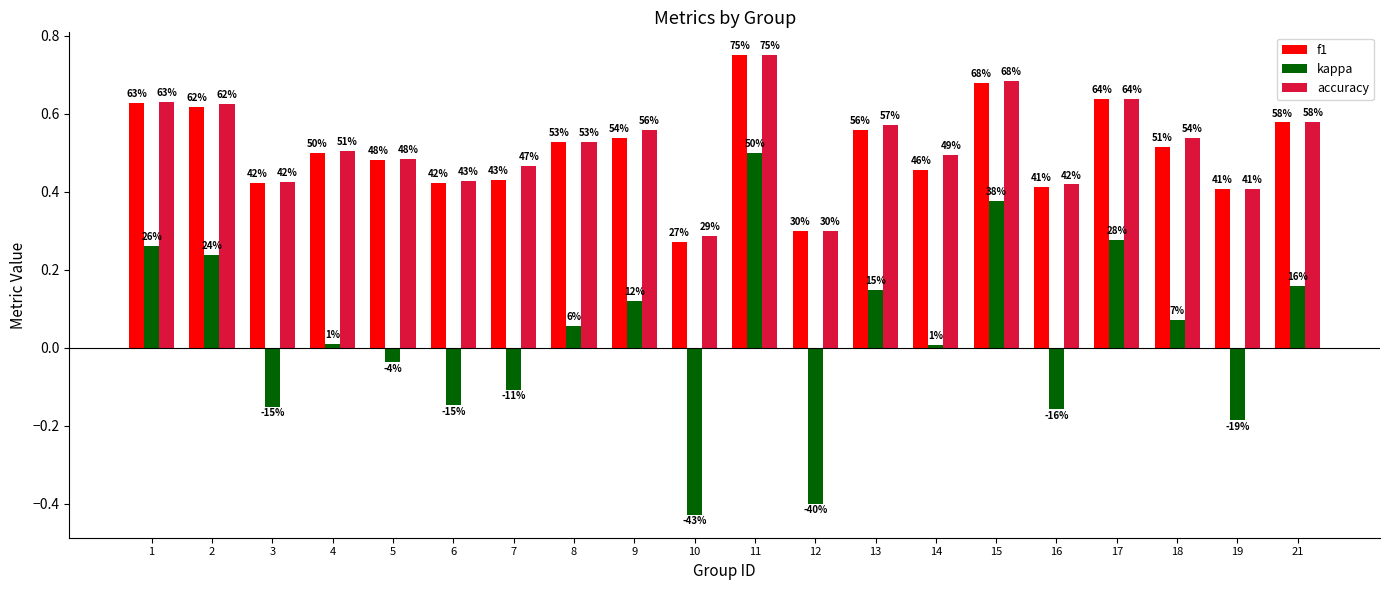

What is the difference between the maximum and second lowest values in the f1 series?

0.5